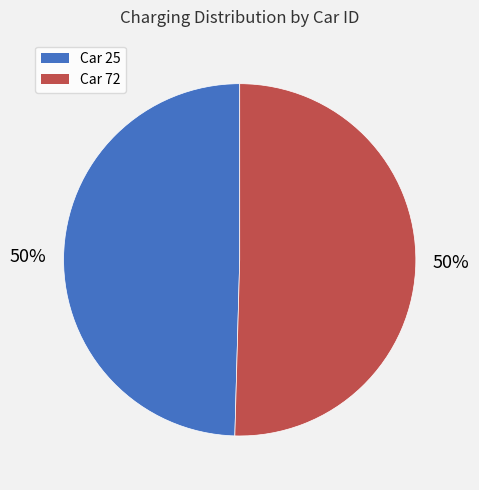

To the nearest percent, what is the average slice percentage?

50%